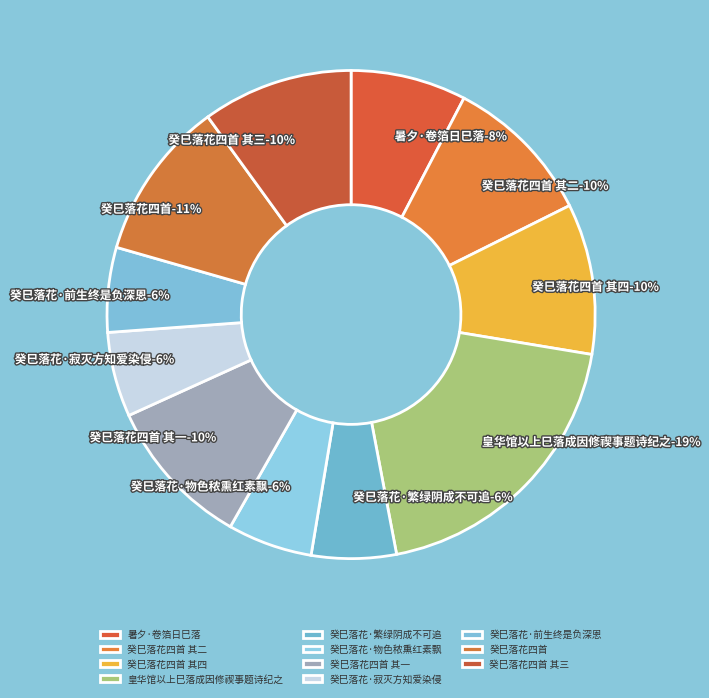

Do 癸巳落花·物色秾熏红素飘 and 癸巳落花·寂灭方知爱染侵 together represent more than half of the pie?

No